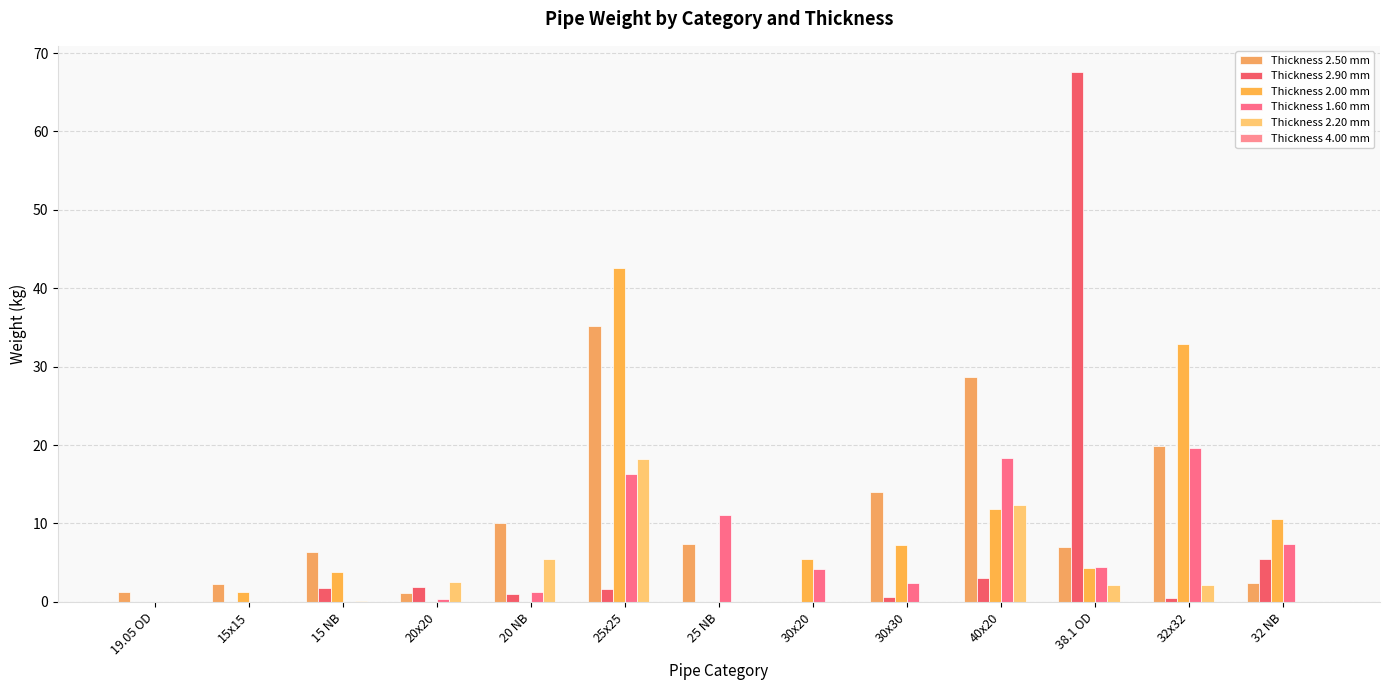

What is the label of the 12th bar from the right?

15x15